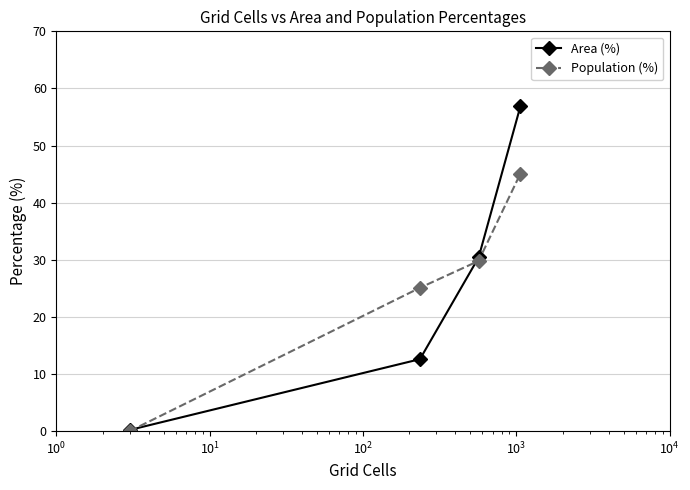

What is the maximum value for Population (%)?

45.1